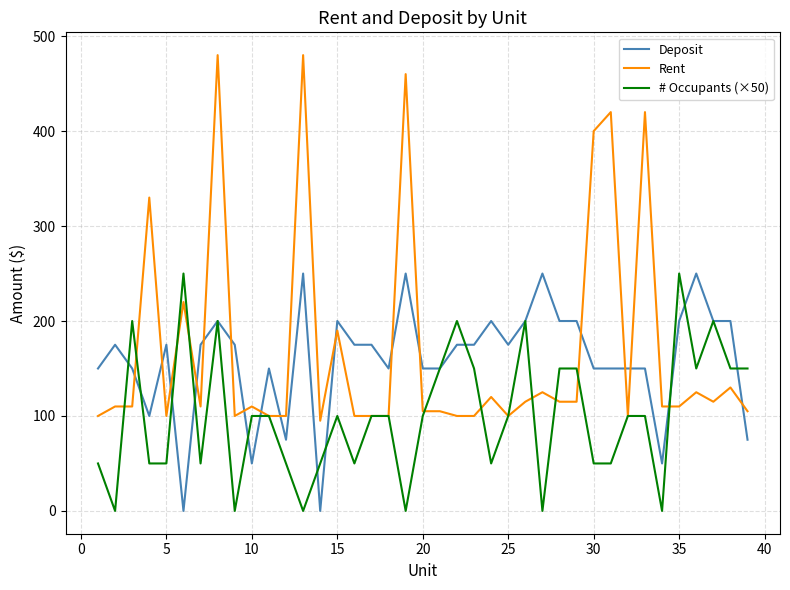

What is the maximum value shown in the chart?

480